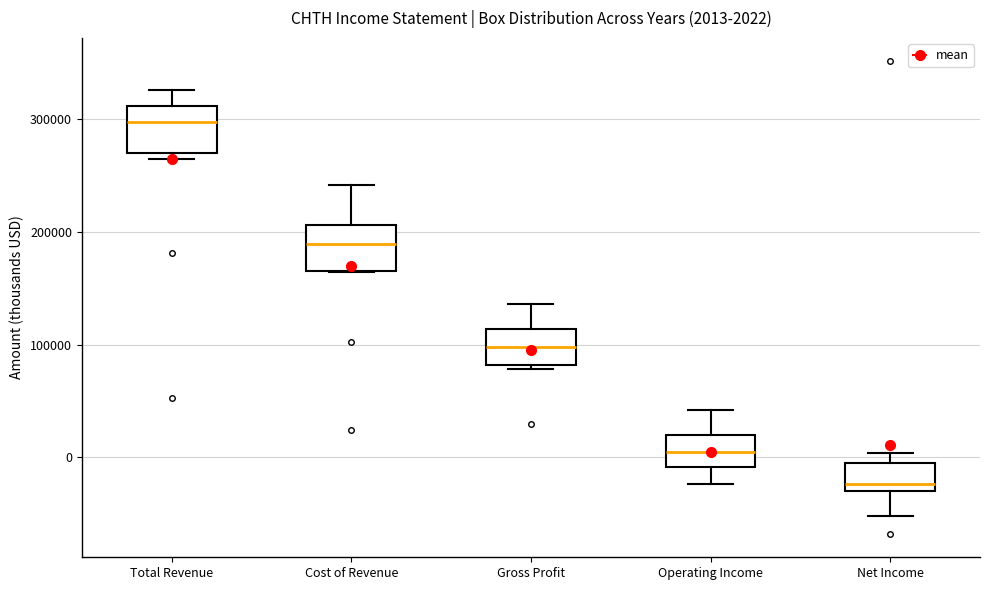

Which box's median line is the highest?

Total Revenue